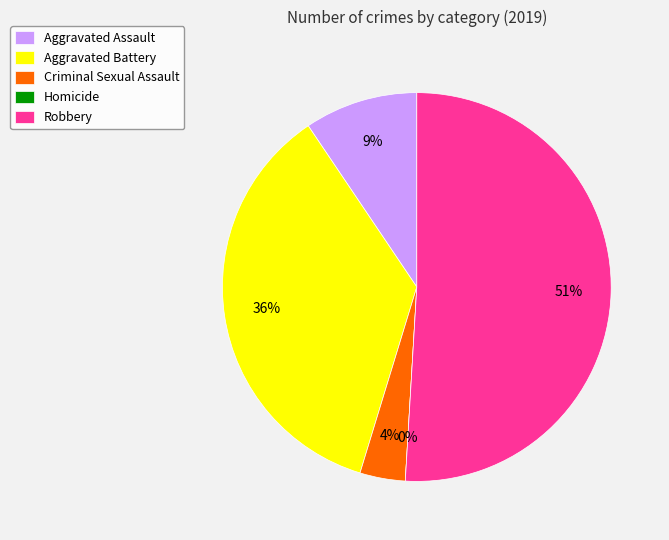

The Robbery slice represents 44% of the pie. True or false?

False